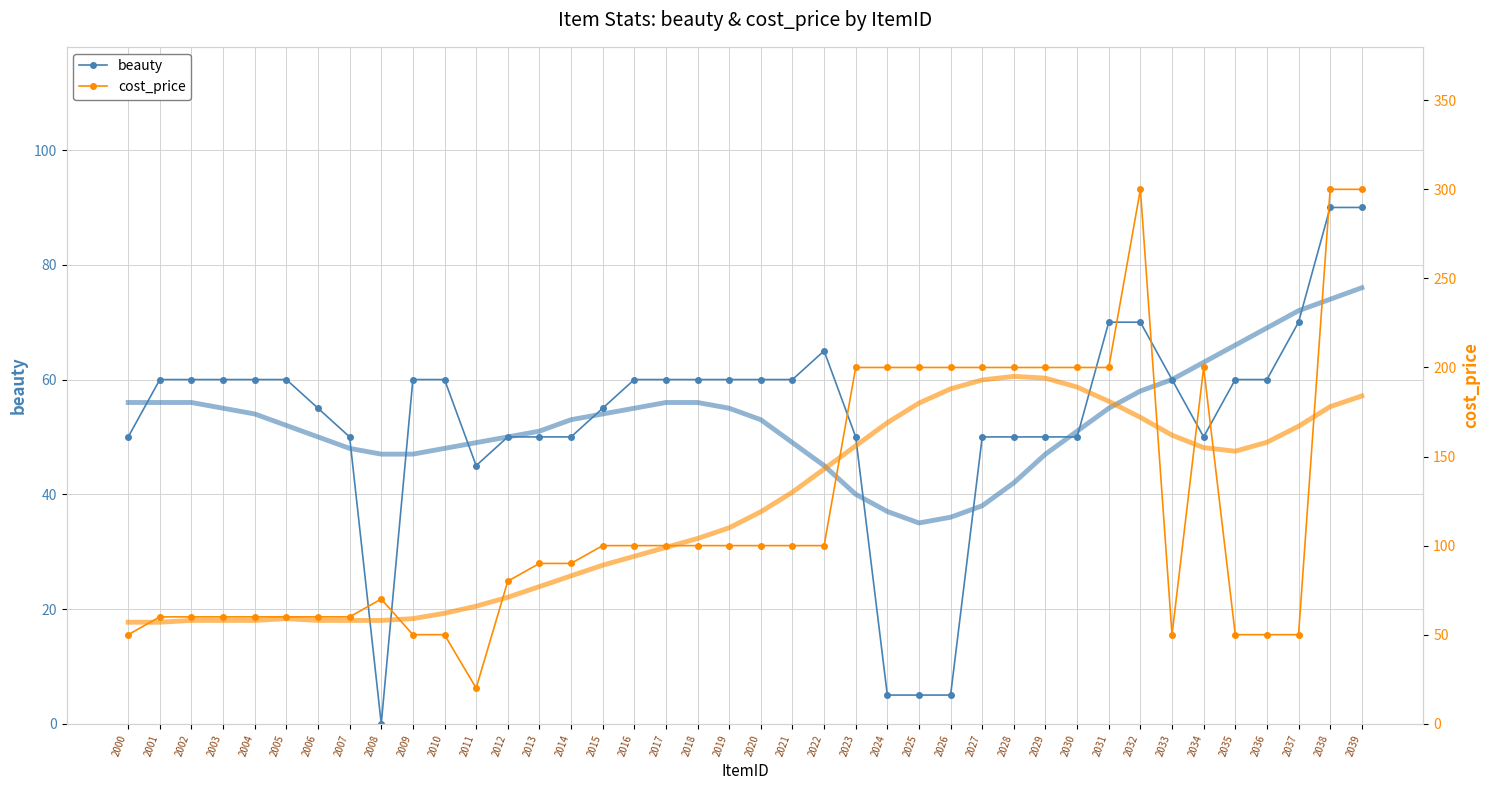

Reading left to right, extract all data points from this chart.

beauty: 2000=50	2001=60	2002=60	2003=60	2004=60	2005=60	2006=55	2007=50	2008=0	2009=60	2010=60	2011=45	2012=50	2013=50	2014=50	2015=55	2016=60	2017=60	2018=60	2019=60	2020=60	2021=60	2022=65	2023=50	2024=5	2025=5	2026=5	2027=50	2028=50	2029=50	2030=50	2031=70	2032=70	2033=60	2034=50	2035=60	2036=60	2037=70	2038=90	2039=90
beauty (trend): 2000=56	2001=56	2002=56	2003=55	2004=54	2005=52	2006=50	2007=48	2008=47	2009=47	2010=48	2011=49	2012=50	2013=51	2014=53	2015=54	2016=55	2017=56	2018=56	2019=55	2020=53	2021=49	2022=45	2023=40	2024=37	2025=35	2026=36	2027=38	2028=42	2029=47	2030=51	2031=55	2032=58	2033=60	2034=63	2035=66	2036=69	2037=72	2038=74	2039=76
cost_price: 2000=50	2001=60	2002=60	2003=60	2004=60	2005=60	2006=60	2007=60	2008=70	2009=50	2010=50	2011=20	2012=80	2013=90	2014=90	2015=100	2016=100	2017=100	2018=100	2019=100	2020=100	2021=100	2022=100	2023=200	2024=200	2025=200	2026=200	2027=200	2028=200	2029=200	2030=200	2031=200	2032=300	2033=50	2034=200	2035=50	2036=50	2037=50	2038=300	2039=300
cost_price (trend): 2000=57	2001=57	2002=58	2003=58	2004=58	2005=59	2006=58	2007=58	2008=58	2009=59	2010=62	2011=66	2012=71	2013=77	2014=83	2015=89	2016=94	2017=99	2018=104	2019=110	2020=119	2021=130	2022=143	2023=156	2024=169	2025=180	2026=188	2027=193	2028=195	2029=194	2030=189	2031=181	2032=172	2033=162	2034=155	2035=153	2036=158	2037=167	2038=178	2039=184